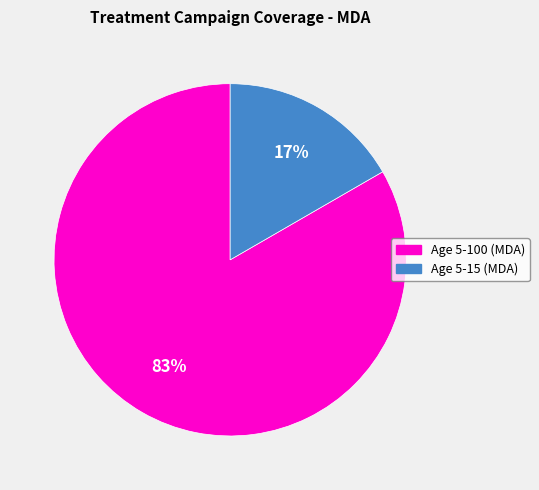

What percentage is the Age 5-15 (MDA) slice, to the nearest percent?

17%